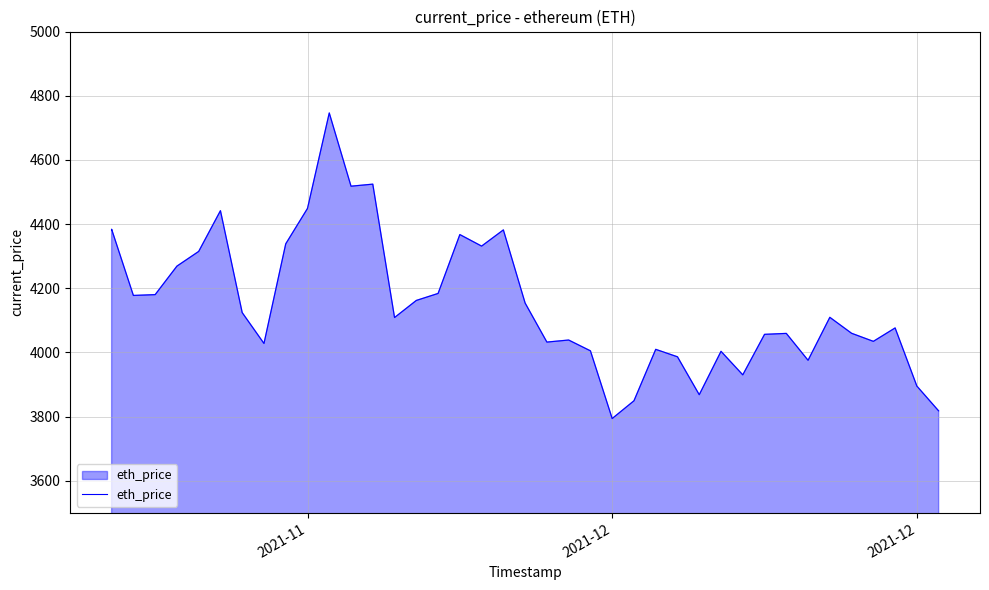

Which label corresponds to the smallest value in the chart?

2021-12